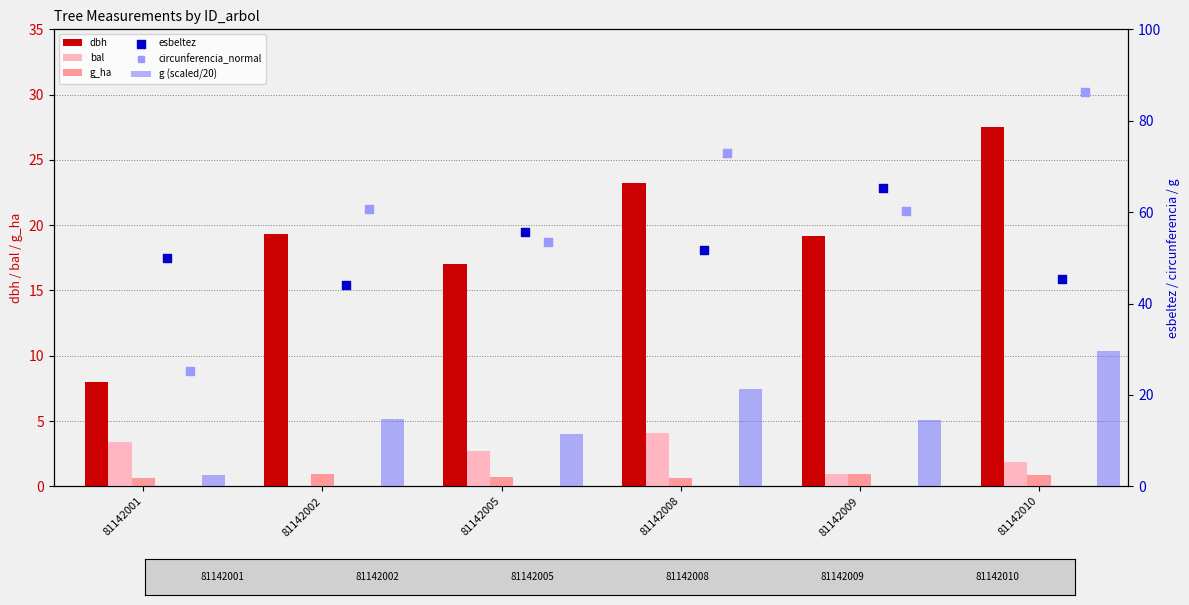

What is the total value across all series at 81142009?

160.8